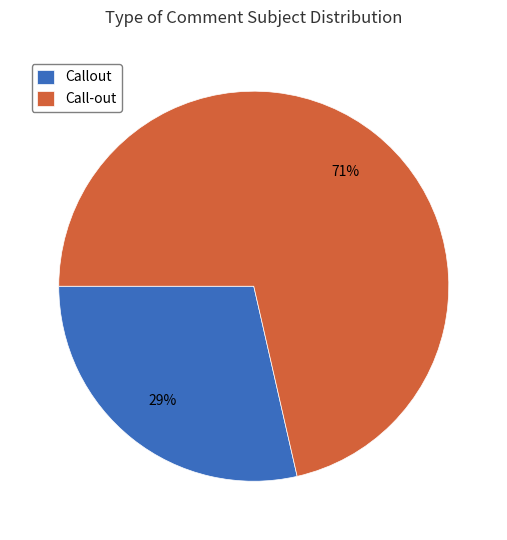

Is it true that Call-out is 61% of the pie?

False